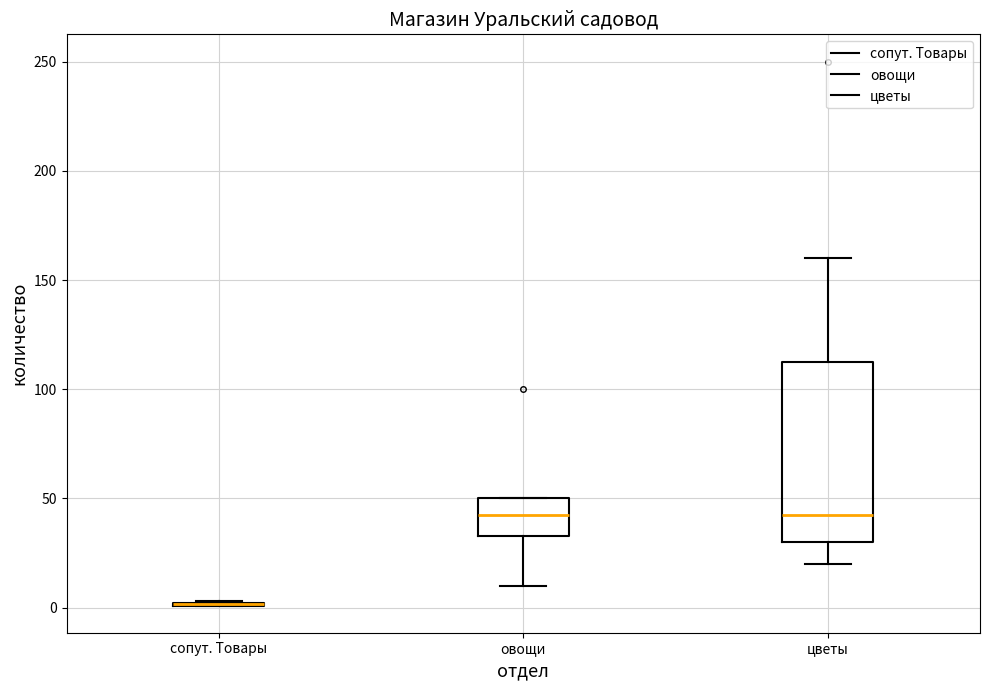

Where does the upper whisker of the box for цветы end on the y-axis? The values are not printed on the chart, so give them approximately, as read against the axis.

160